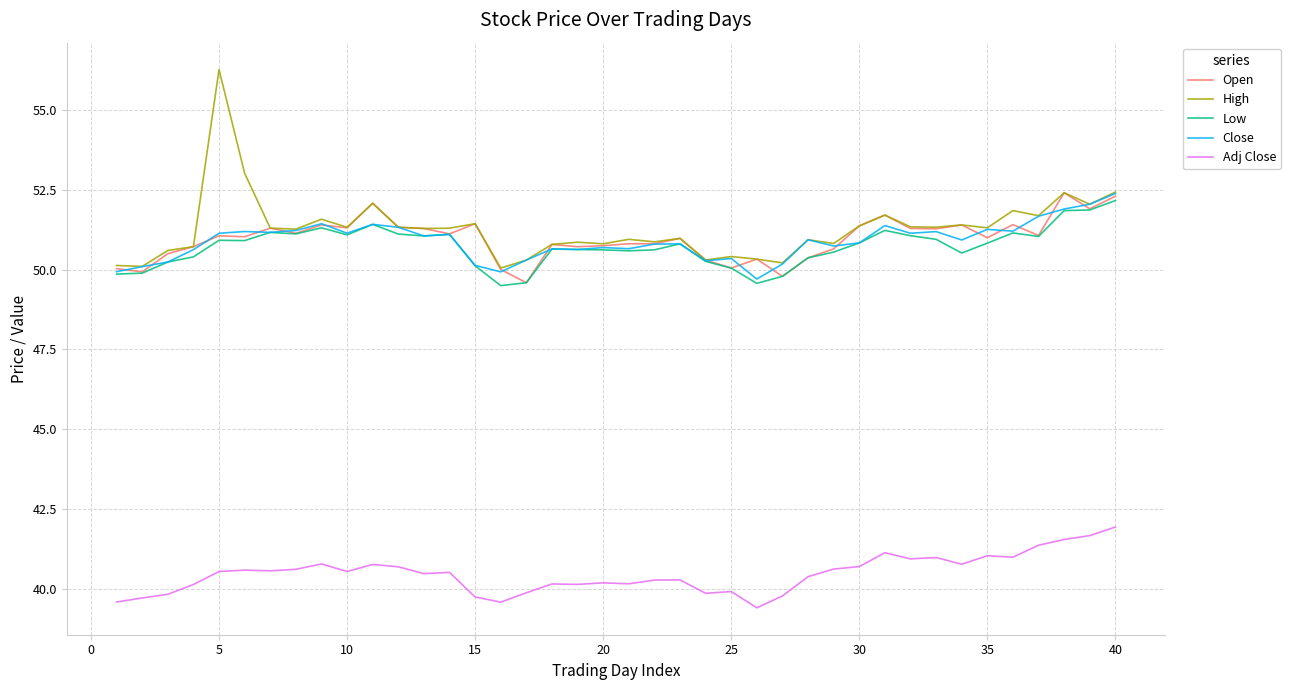

What is the difference between the maximum and minimum values in the Low series?

2.7